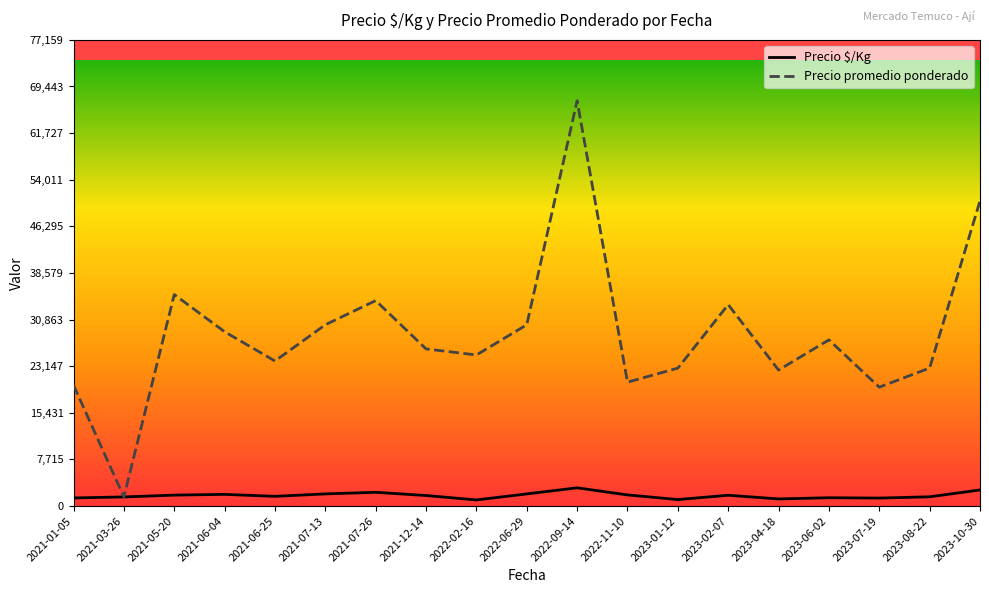

The value of Precio promedio ponderado at 2023-07-19 is 26789.3. True or false?

False